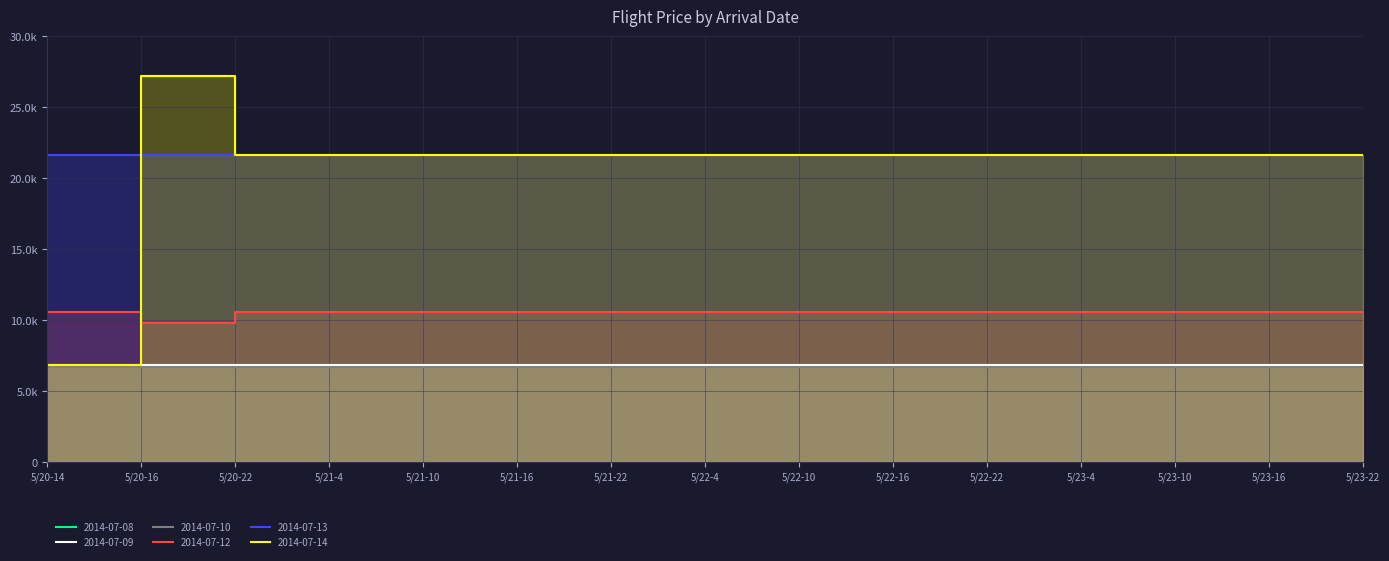

The 2014-07-14 series shows 37137 at 5/22-4. True or false?

False